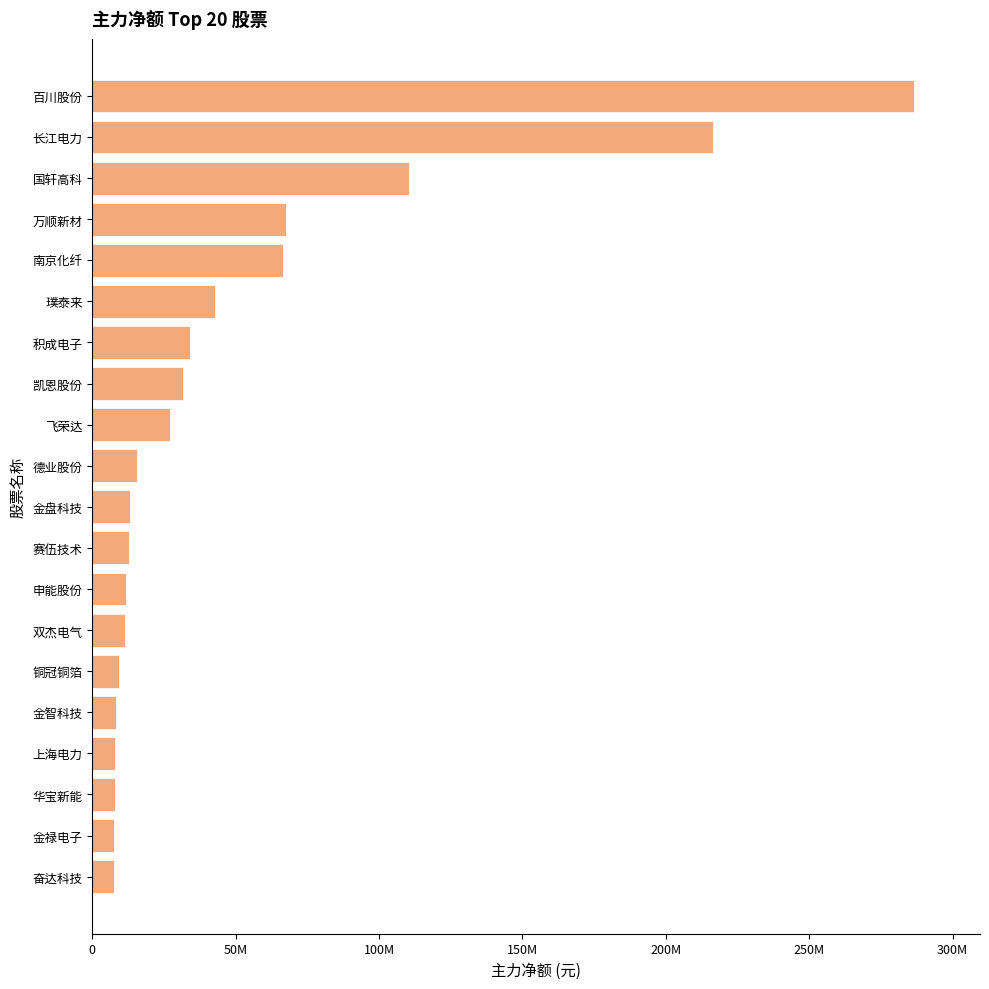

What is the average value?

49836505